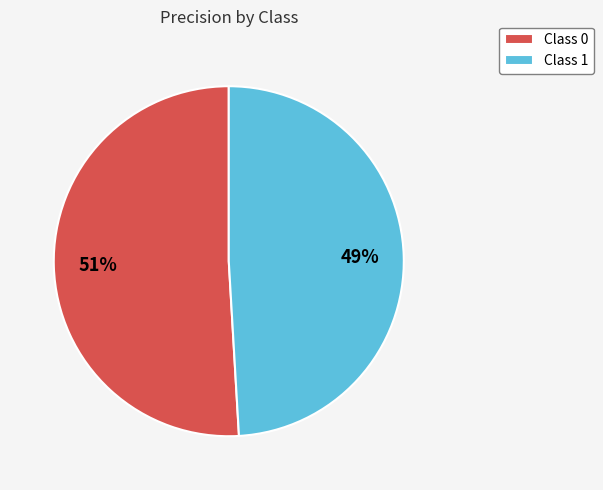

What percentage is the Class 1 slice, to the nearest percent?

49%